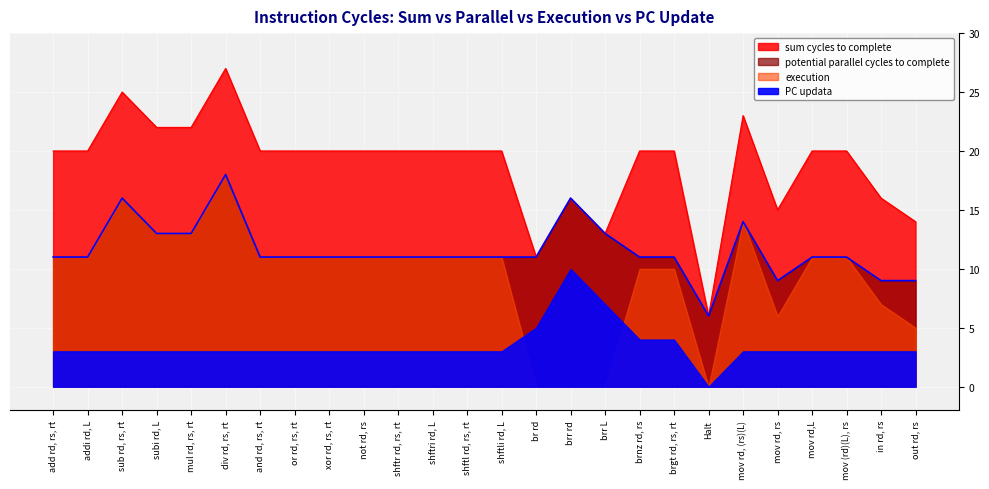

How many interior local valleys does the sum cycles to complete series have?

4